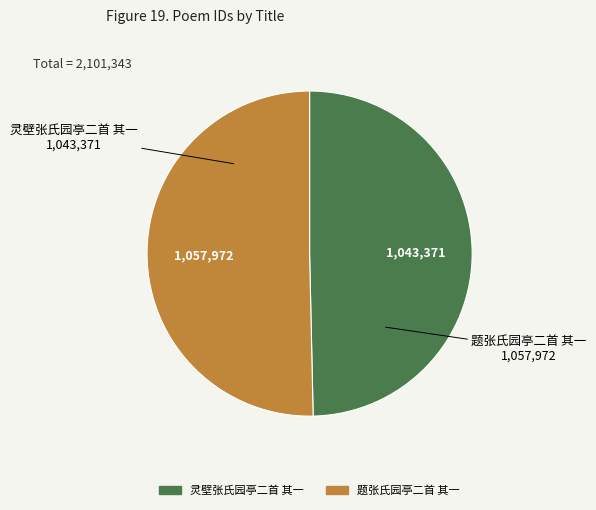

Do 灵壁张氏园亭二首 其一 and 题张氏园亭二首 其一 together represent more than half of the pie?

Yes